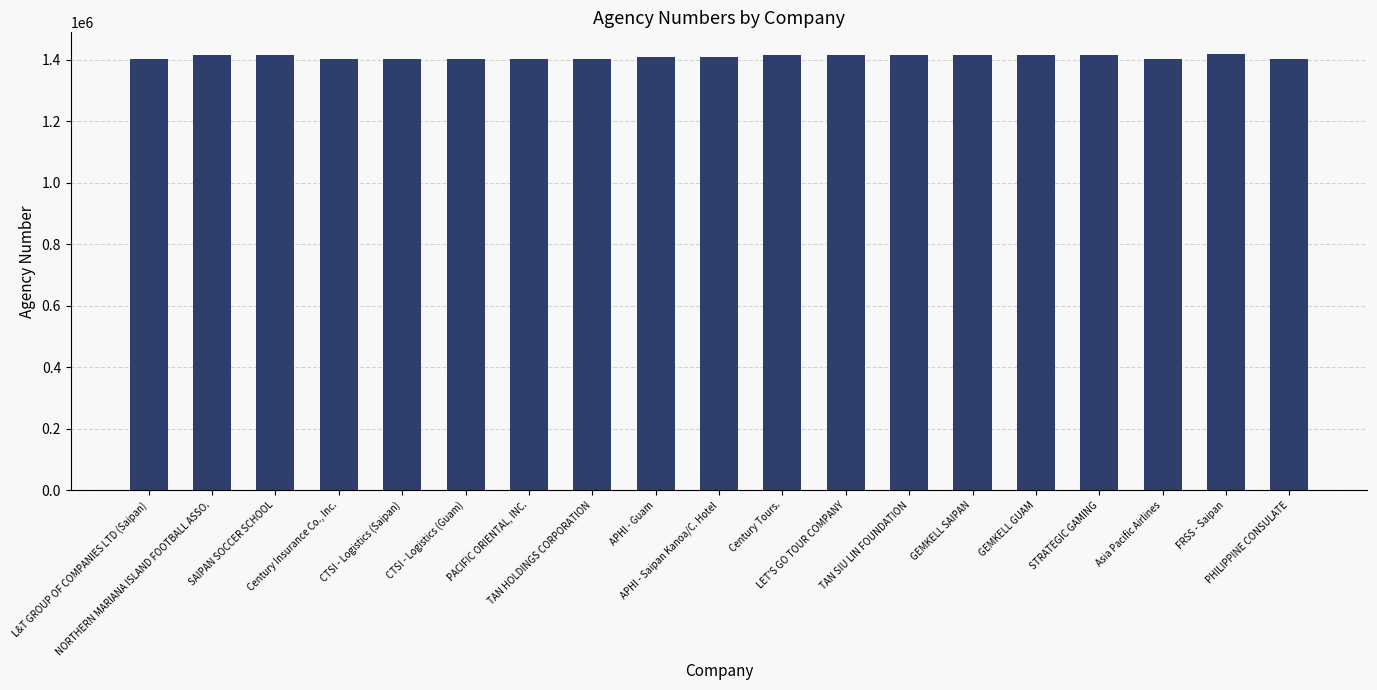

What is the label of the 9th bar from the right?

Century Tours.